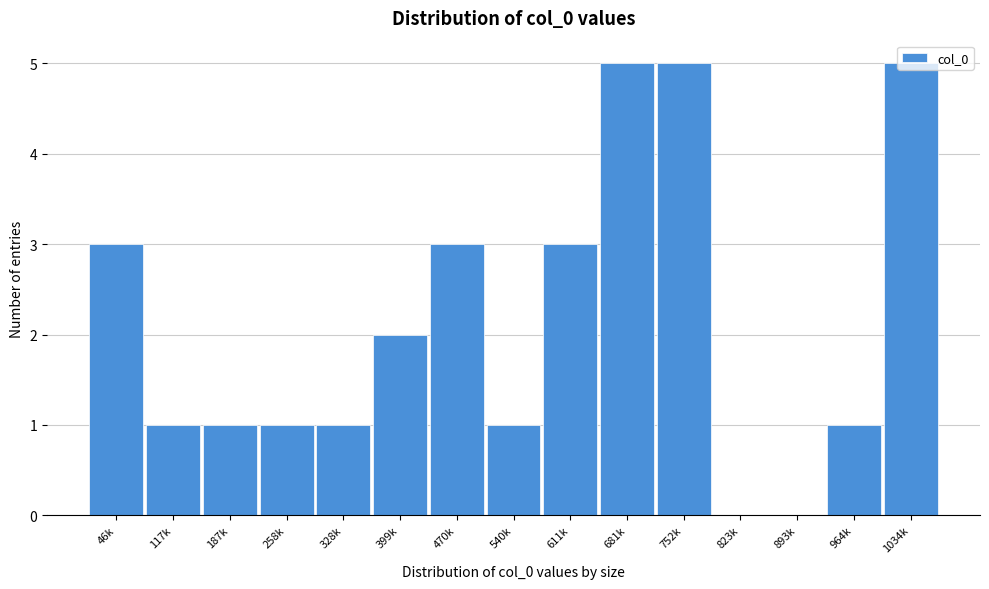

Between 117k and 611k, which is larger?

611k